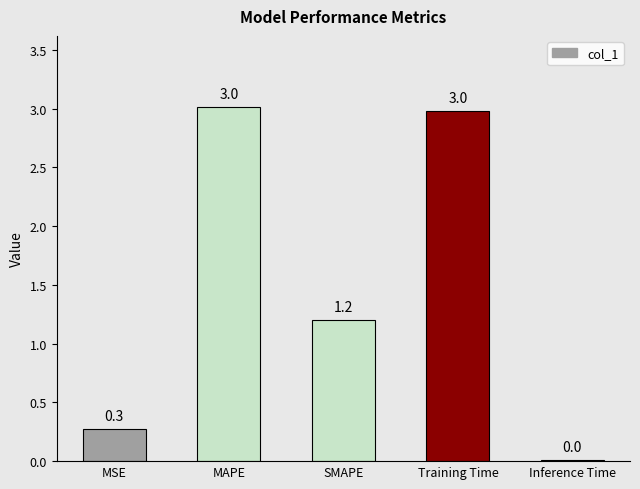

Is it true that the value at SMAPE is 1.2?

True